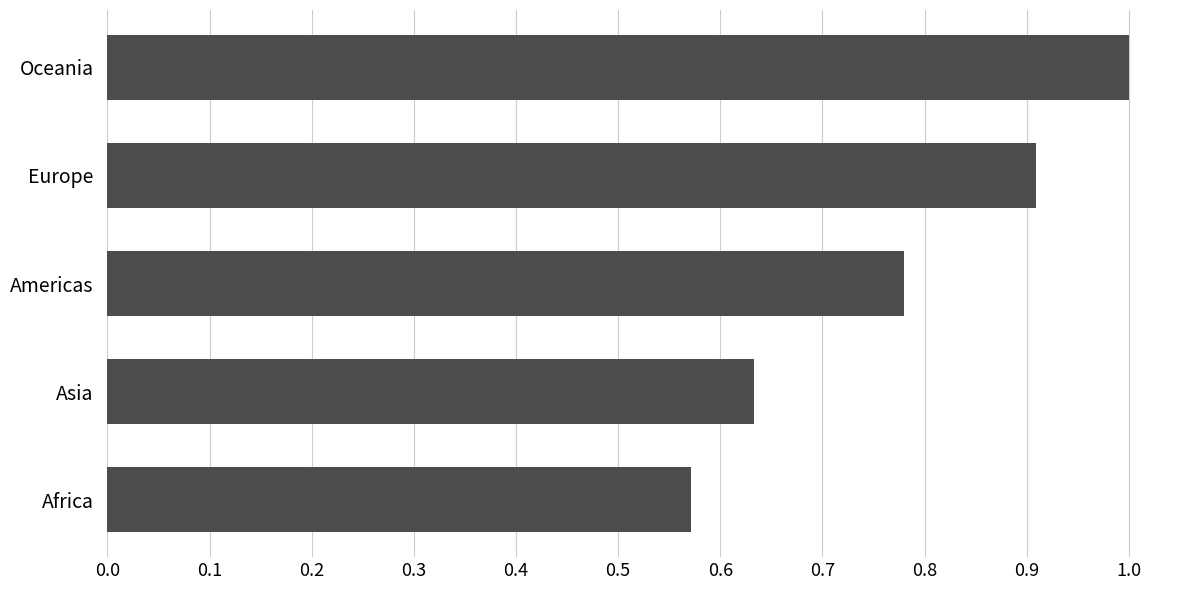

Are the bars grouped side by side (vs. stacked)?

No